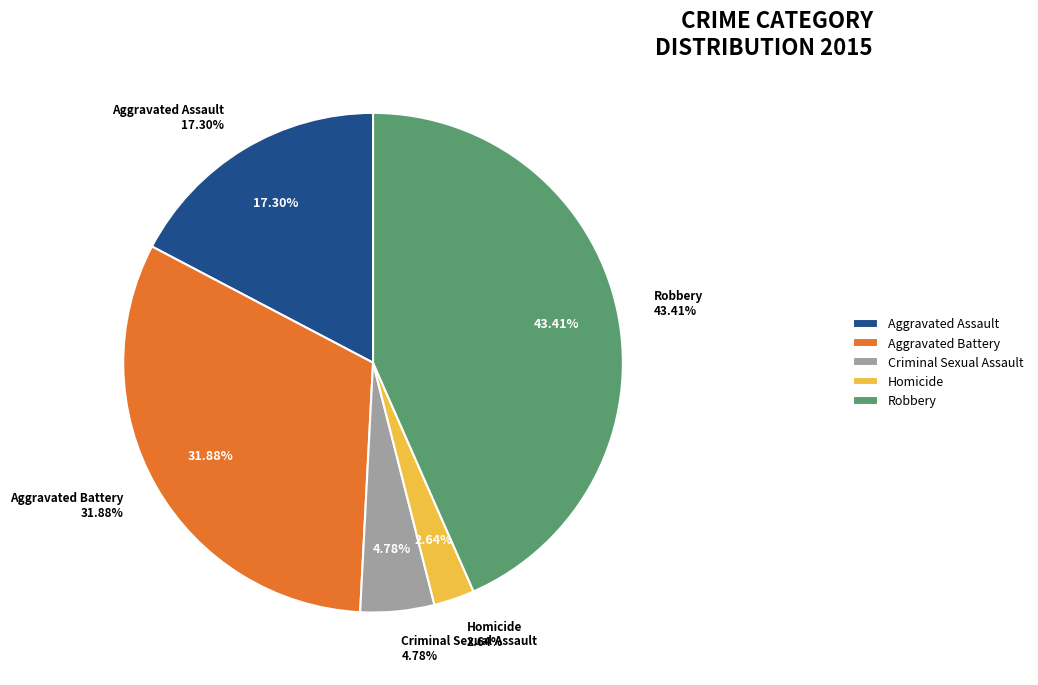

Rank the categories by value from highest to lowest.

Robbery, Aggravated Battery, Aggravated Assault, Criminal Sexual Assault, Homicide